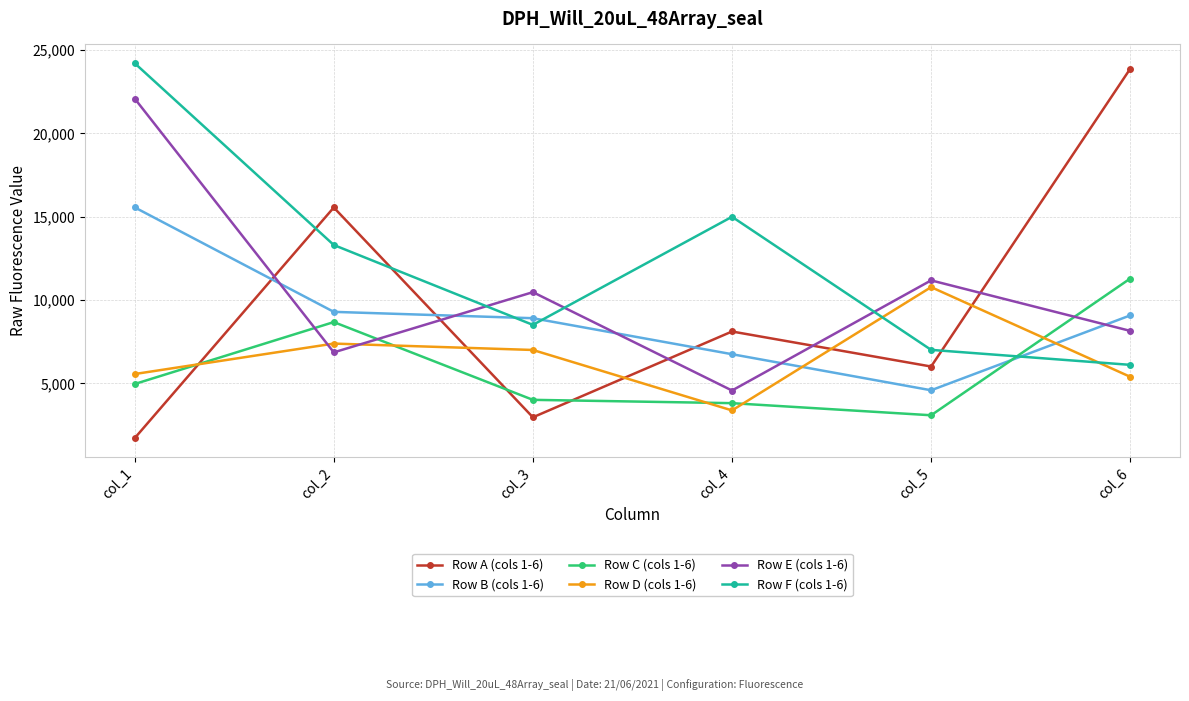

After their last crossing, which series has the higher values: Row D (cols 1-6) or Row E (cols 1-6)?

Row E (cols 1-6)